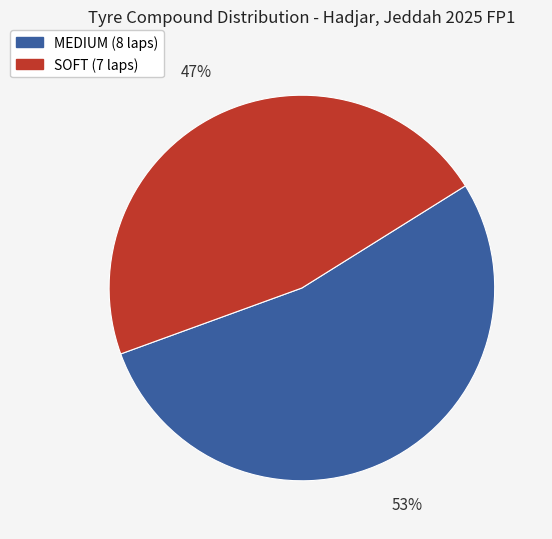

Approximately how many times larger is the value at SOFT compared to MEDIUM?

0.9